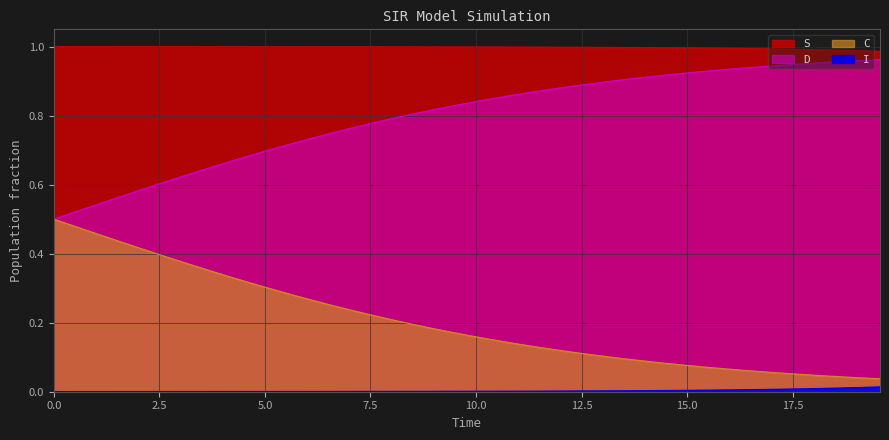

Rank the series by their average value, from lowest to highest.

I, D, C, S